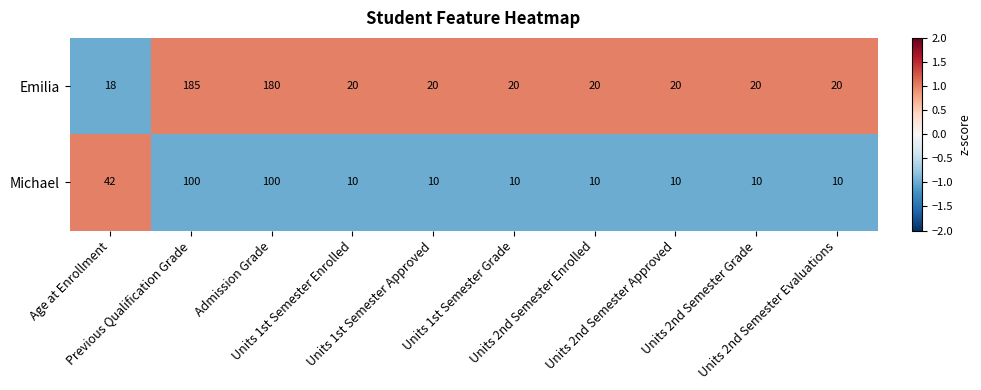

Which series has the largest total across all categories?

Emilia